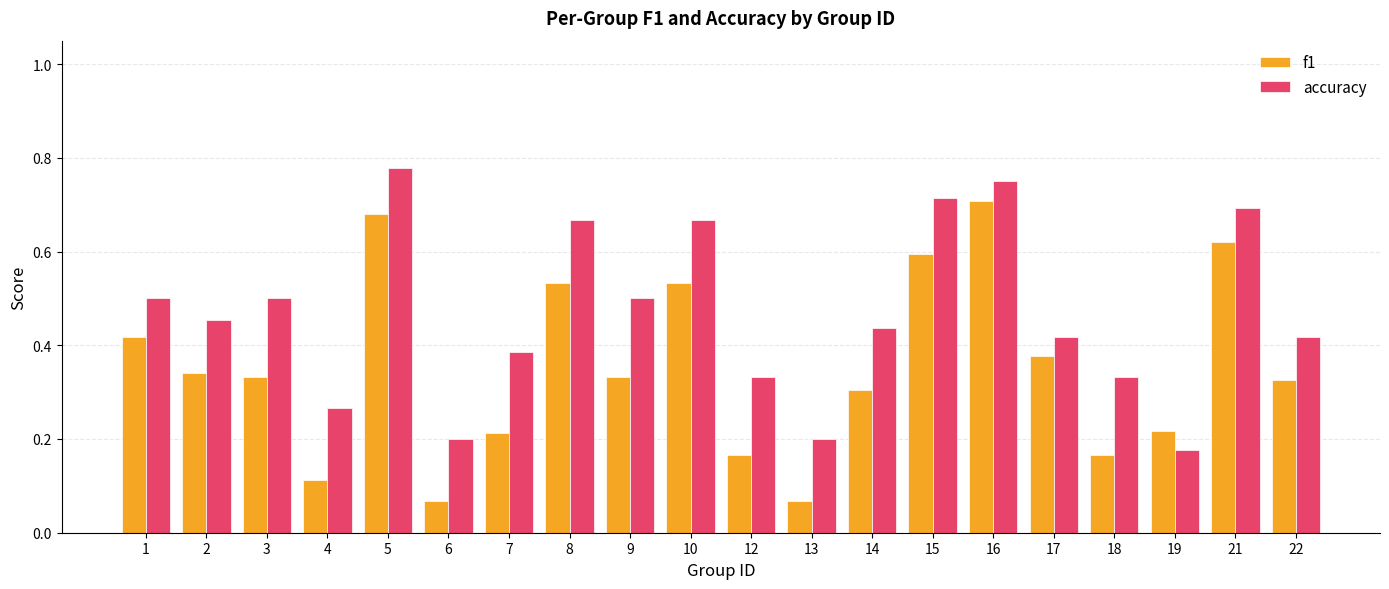

The value of accuracy at 9 is 0.3. True or false?

False